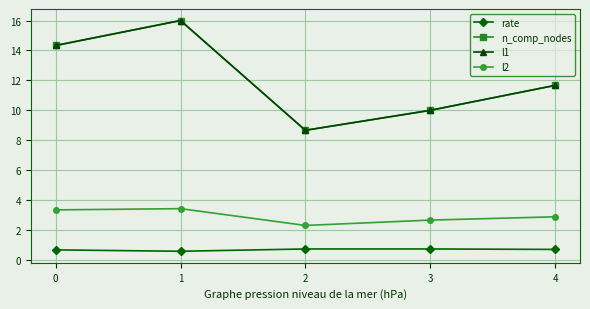

How many lines are shown in the chart?

4